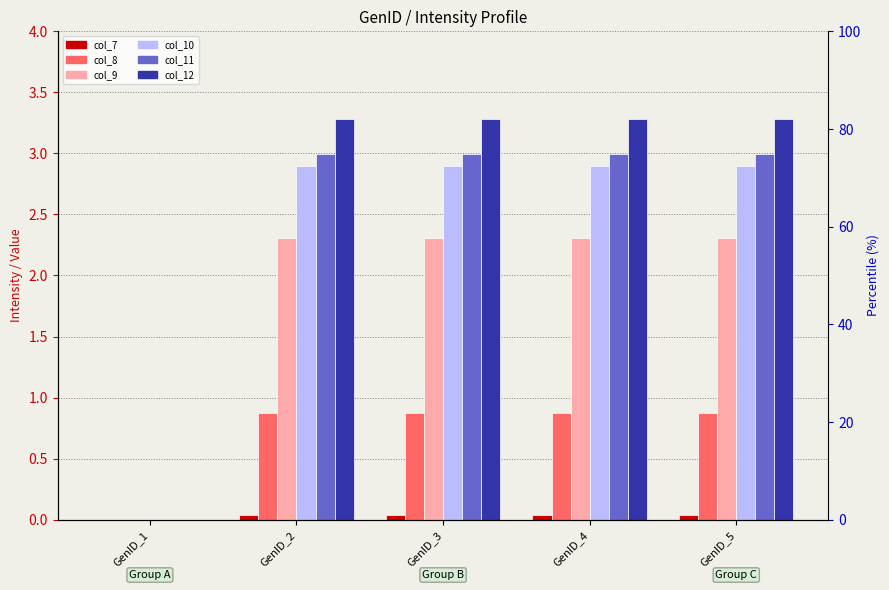

What are all the series names shown in the legend?

col_7, col_8, col_9, col_10, col_11, col_12